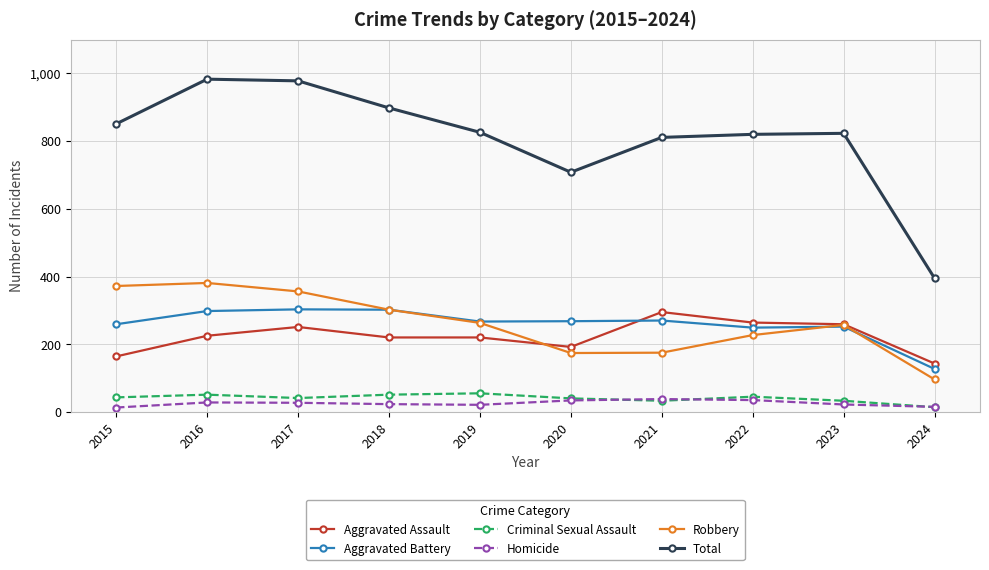

Count the number of data series in this chart.

6